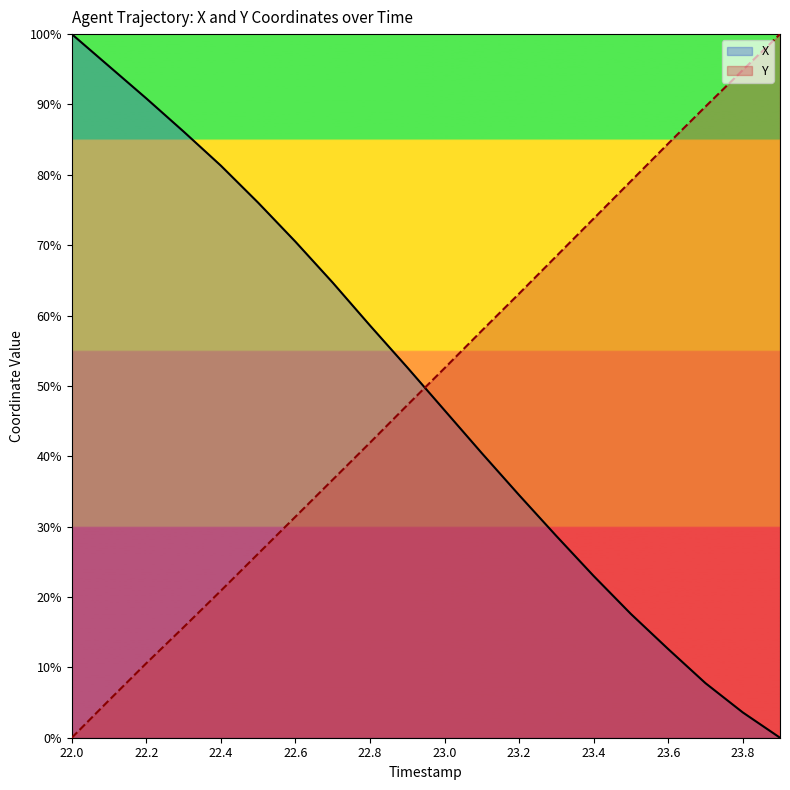

At which category does the chart reach its minimum across all series?

23.9